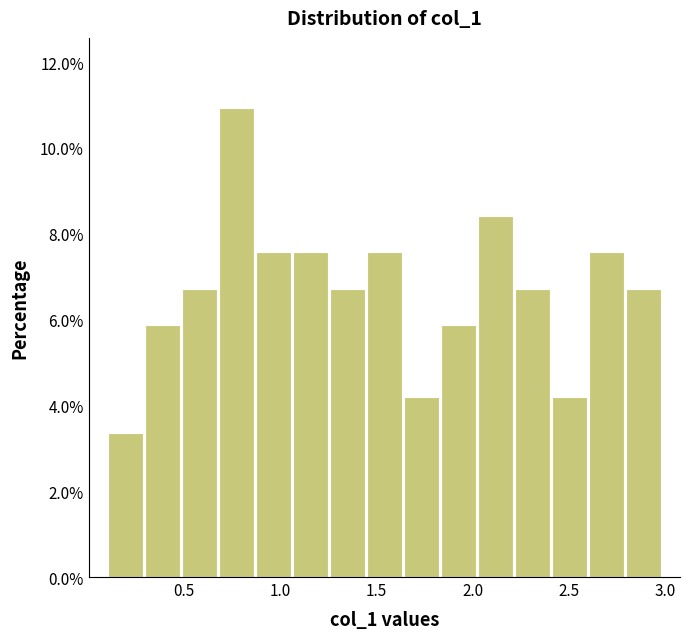

Around what value on the x-axis is the tallest bar? Give the approximate position of its centre, as read against the axis.

0.75